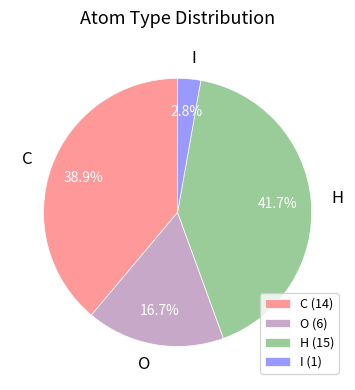

How many segments does this pie chart have?

4